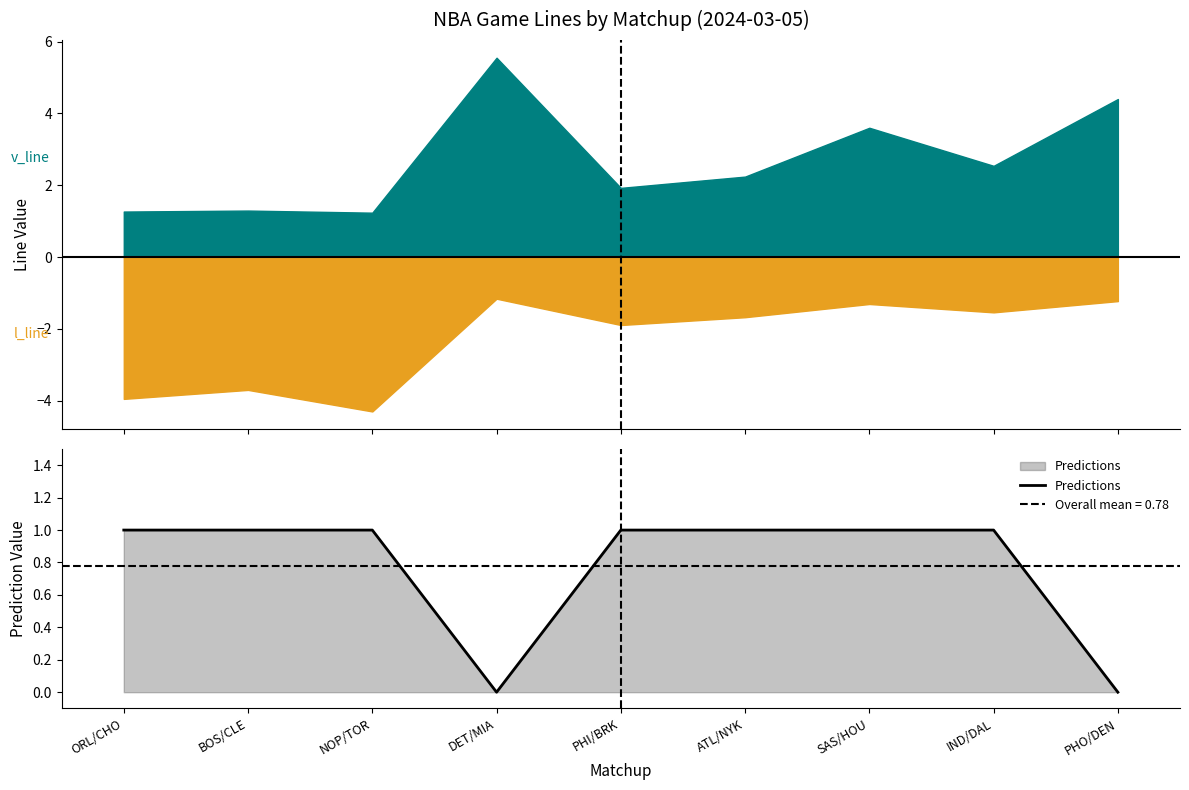

Is it true that Predictions equals 0 at PHO/DEN?

True